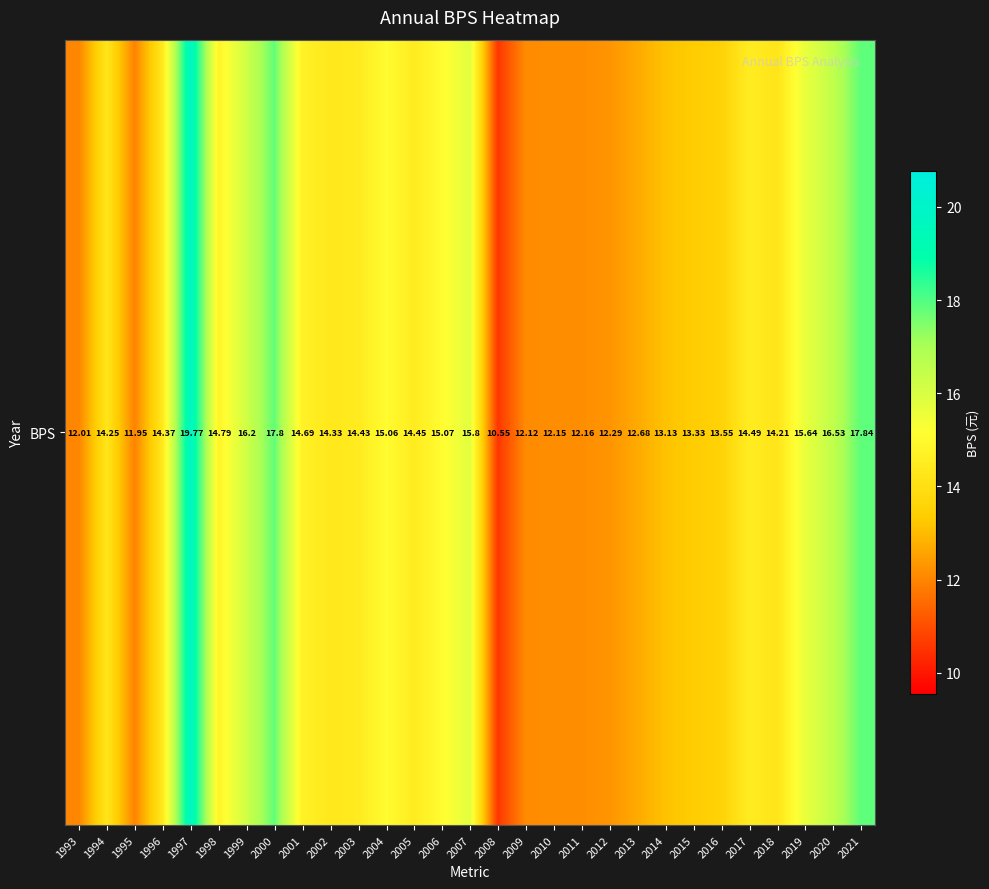

Is it true that the value at 2010 is 12.2?

True